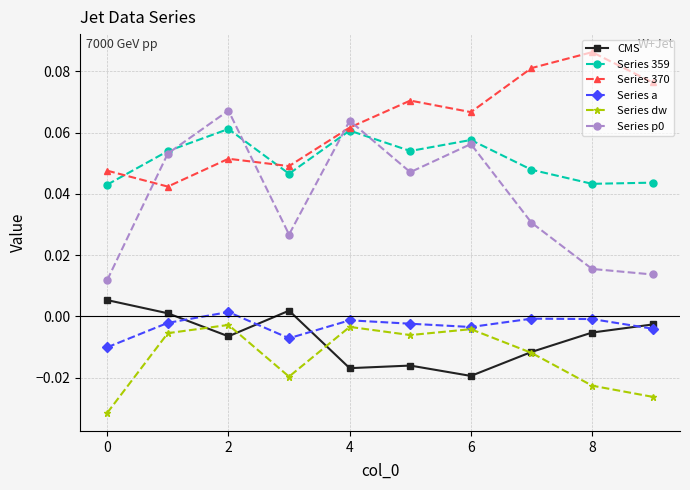

True or false: CMS and Series 370 cross at least once.

False